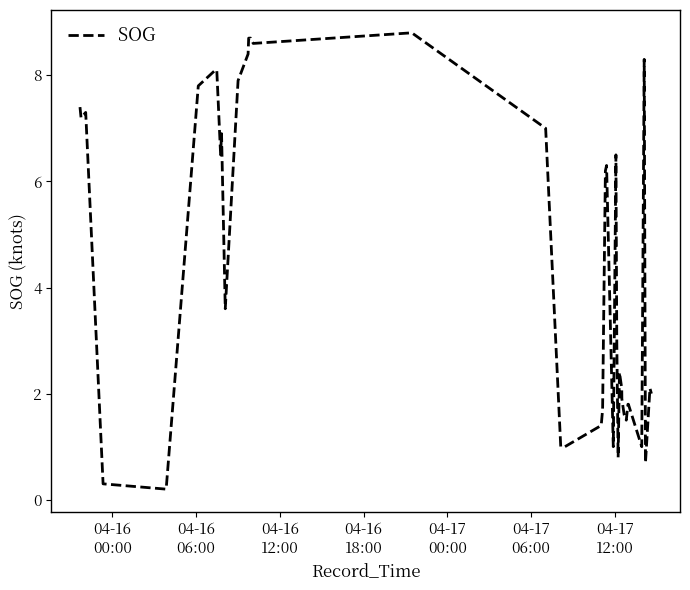

What is the difference between the maximum and minimum values?

8.6